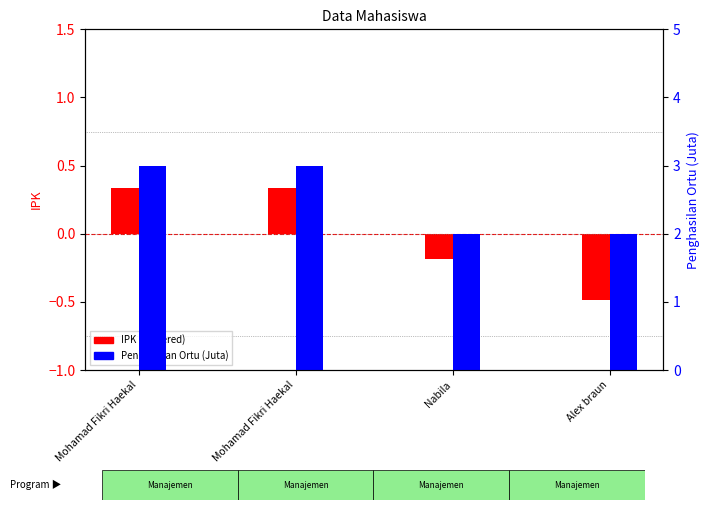

Which series has the largest range (max minus min)?

Penghasilan (Juta)